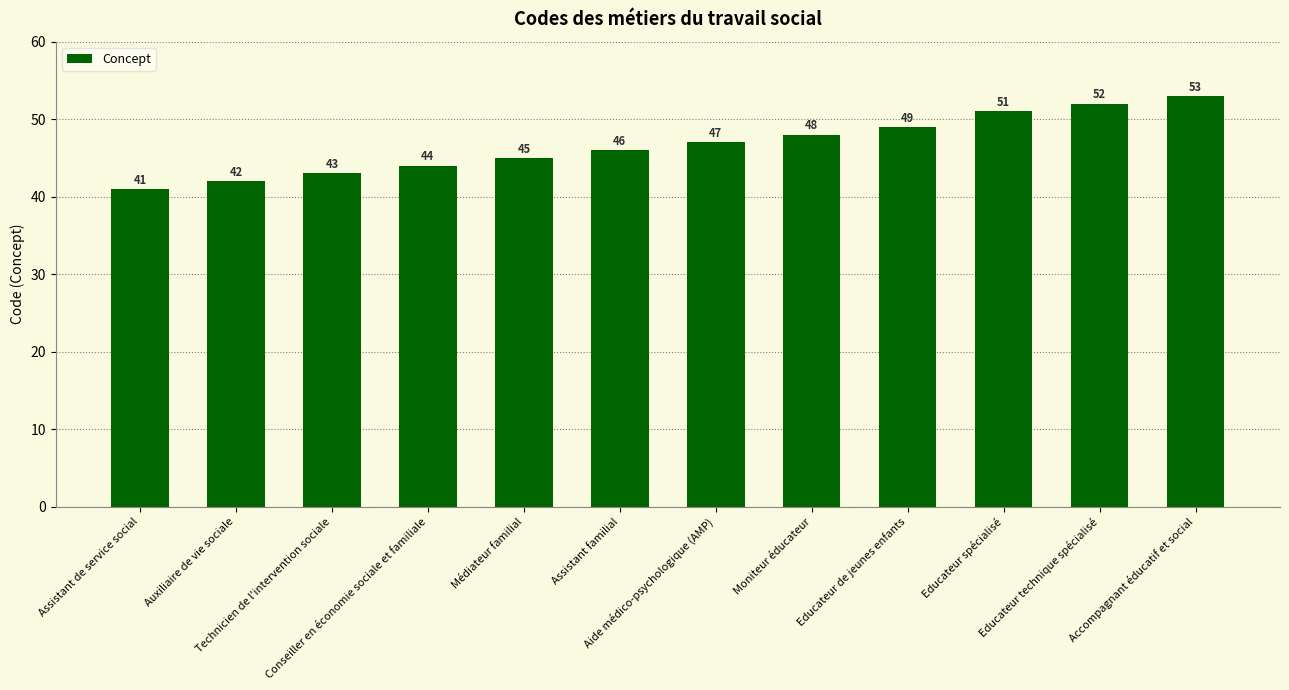

Reading left to right, extract all data points from this chart.

41	42	43	44	45	46	47	48	49	51	52	53